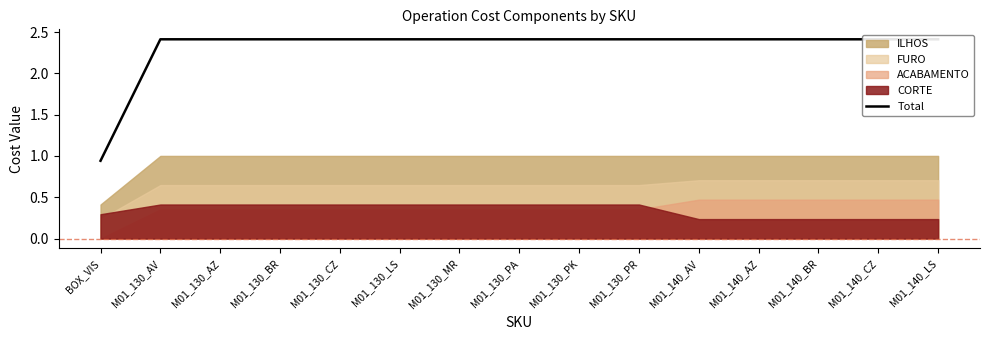

How many lines are shown in the chart?

1